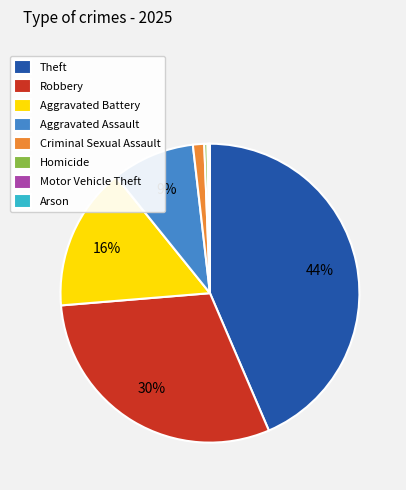

Which has a higher value, Criminal Sexual Assault or Aggravated Assault?

Aggravated Assault